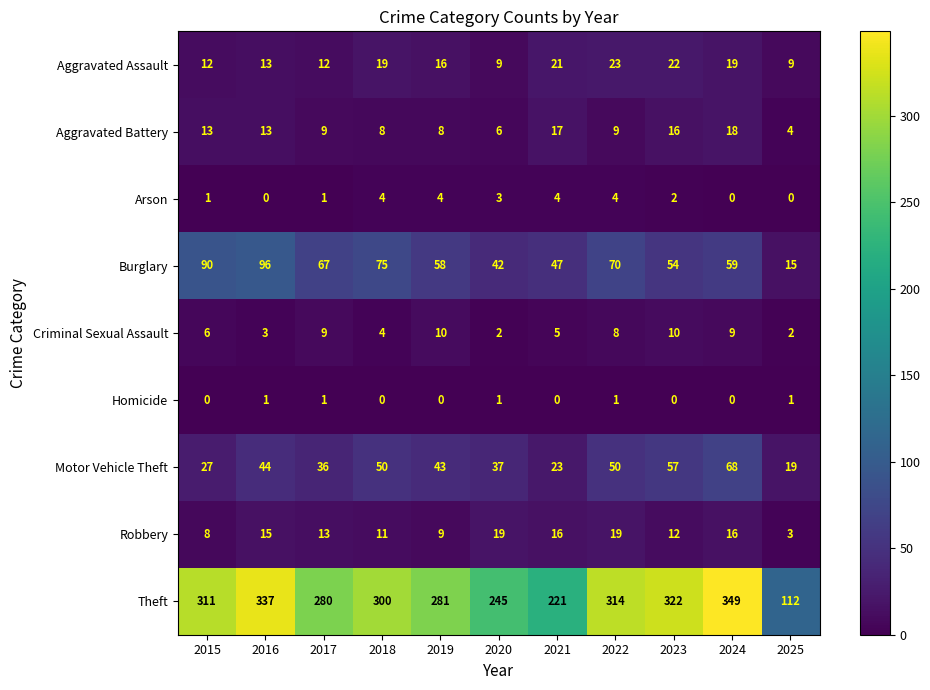

Is the value of Arson at 2022 greater than the value of Aggravated Battery at 2024?

No